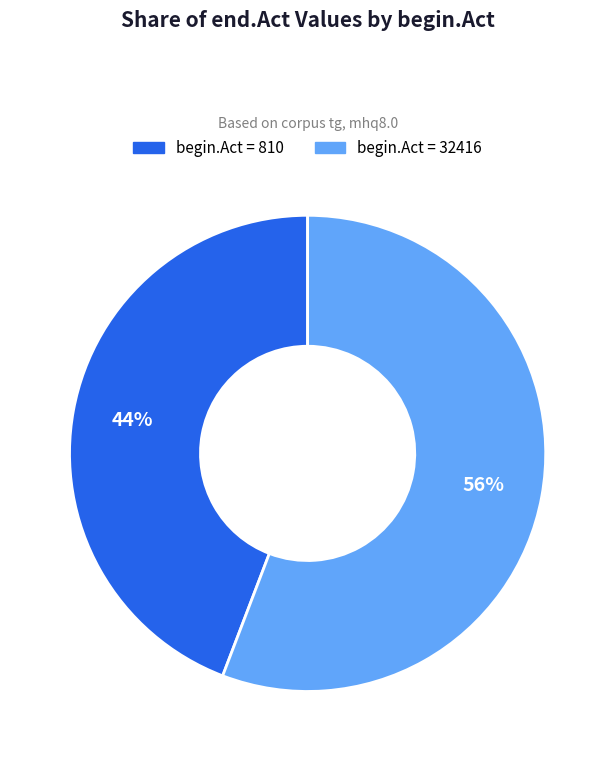

To the nearest percent, what is the difference between the largest and smallest slice percentages?

12%